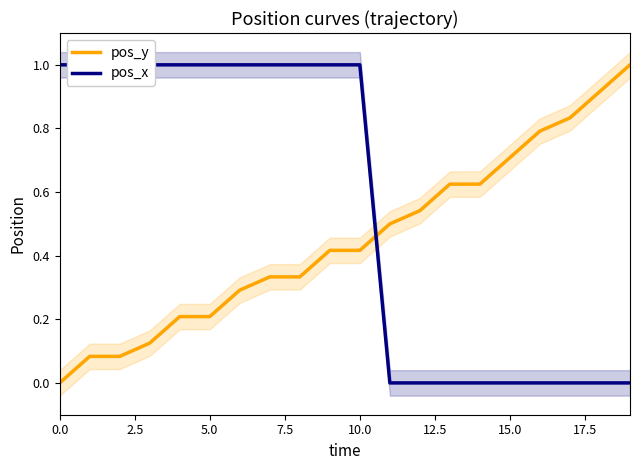

The pos_y series shows 0.7 at 15.0. True or false?

True